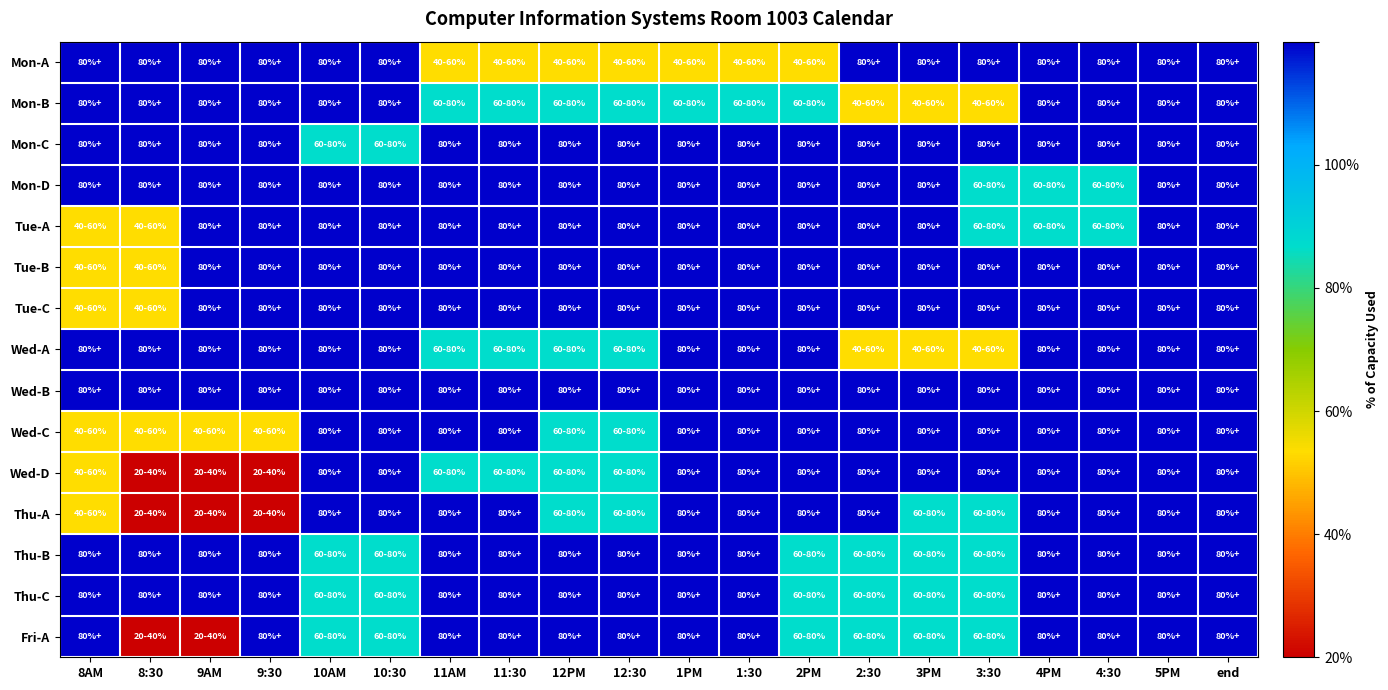

Reading right to left, list all the values displayed in this chart.

Mon-A: end=-1	5PM=-1	4:30=-1	4PM=-1	3:30=-1	3PM=-1	2:30=-1	2PM=-3	1:30=-3	1PM=-3	12:30=-3	12PM=-3	11:30=-3	11AM=-3	10:30=-1	10AM=-1	9:30=-1	9AM=-1	8:30=-1	8AM=-1
Mon-B: end=-1	5PM=-1	4:30=-1	4PM=-1	3:30=-3	3PM=-3	2:30=-3	2PM=-2	1:30=-2	1PM=-2	12:30=-2	12PM=-2	11:30=-2	11AM=-2	10:30=-1	10AM=-1	9:30=-1	9AM=-1	8:30=-1	8AM=-1
Mon-C: end=-1	5PM=-1	4:30=-1	4PM=-1	3:30=-1	3PM=-1	2:30=-1	2PM=-1	1:30=-1	1PM=-1	12:30=-1	12PM=-1	11:30=-1	11AM=-1	10:30=-2	10AM=-2	9:30=-1	9AM=-1	8:30=-1	8AM=-1
Mon-D: end=-1	5PM=-1	4:30=-2	4PM=-2	3:30=-2	3PM=-1	2:30=-1	2PM=-1	1:30=-1	1PM=-1	12:30=-1	12PM=-1	11:30=-1	11AM=-1	10:30=-1	10AM=-1	9:30=-1	9AM=-1	8:30=-1	8AM=-1
Tue-A: end=-1	5PM=-1	4:30=-2	4PM=-2	3:30=-2	3PM=-1	2:30=-1	2PM=-1	1:30=-1	1PM=-1	12:30=-1	12PM=-1	11:30=-1	11AM=-1	10:30=-1	10AM=-1	9:30=-1	9AM=-1	8:30=-3	8AM=-3
Tue-B: end=-1	5PM=-1	4:30=-1	4PM=-1	3:30=-1	3PM=-1	2:30=-1	2PM=-1	1:30=-1	1PM=-1	12:30=-1	12PM=-1	11:30=-1	11AM=-1	10:30=-1	10AM=-1	9:30=-1	9AM=-1	8:30=-3	8AM=-3
Tue-C: end=-1	5PM=-1	4:30=-1	4PM=-1	3:30=-1	3PM=-1	2:30=-1	2PM=-1	1:30=-1	1PM=-1	12:30=-1	12PM=-1	11:30=-1	11AM=-1	10:30=-1	10AM=-1	9:30=-1	9AM=-1	8:30=-3	8AM=-3
Wed-A: end=-1	5PM=-1	4:30=-1	4PM=-1	3:30=-3	3PM=-3	2:30=-3	2PM=-1	1:30=-1	1PM=-1	12:30=-2	12PM=-2	11:30=-2	11AM=-2	10:30=-1	10AM=-1	9:30=-1	9AM=-1	8:30=-1	8AM=-1
Wed-B: end=-1	5PM=-1	4:30=-1	4PM=-1	3:30=-1	3PM=-1	2:30=-1	2PM=-1	1:30=-1	1PM=-1	12:30=-1	12PM=-1	11:30=-1	11AM=-1	10:30=-1	10AM=-1	9:30=-1	9AM=-1	8:30=-1	8AM=-1
Wed-C: end=-1	5PM=-1	4:30=-1	4PM=-1	3:30=-1	3PM=-1	2:30=-1	2PM=-1	1:30=-1	1PM=-1	12:30=-2	12PM=-2	11:30=-1	11AM=-1	10:30=-1	10AM=-1	9:30=-3	9AM=-3	8:30=-3	8AM=-3
Wed-D: end=-1	5PM=-1	4:30=-1	4PM=-1	3:30=-1	3PM=-1	2:30=-1	2PM=-1	1:30=-1	1PM=-1	12:30=-2	12PM=-2	11:30=-2	11AM=-2	10:30=-1	10AM=-1	9:30=-4	9AM=-4	8:30=-4	8AM=-3
Thu-A: end=-1	5PM=-1	4:30=-1	4PM=-1	3:30=-2	3PM=-2	2:30=-1	2PM=-1	1:30=-1	1PM=-1	12:30=-2	12PM=-2	11:30=-1	11AM=-1	10:30=-1	10AM=-1	9:30=-4	9AM=-4	8:30=-4	8AM=-3
Thu-B: end=-1	5PM=-1	4:30=-1	4PM=-1	3:30=-2	3PM=-2	2:30=-2	2PM=-2	1:30=-1	1PM=-1	12:30=-1	12PM=-1	11:30=-1	11AM=-1	10:30=-2	10AM=-2	9:30=-1	9AM=-1	8:30=-1	8AM=-1
Thu-C: end=-1	5PM=-1	4:30=-1	4PM=-1	3:30=-2	3PM=-2	2:30=-2	2PM=-2	1:30=-1	1PM=-1	12:30=-1	12PM=-1	11:30=-1	11AM=-1	10:30=-2	10AM=-2	9:30=-1	9AM=-1	8:30=-1	8AM=-1
Fri-A: end=-1	5PM=-1	4:30=-1	4PM=-1	3:30=-2	3PM=-2	2:30=-2	2PM=-2	1:30=-1	1PM=-1	12:30=-1	12PM=-1	11:30=-1	11AM=-1	10:30=-2	10AM=-2	9:30=-1	9AM=-4	8:30=-4	8AM=-1